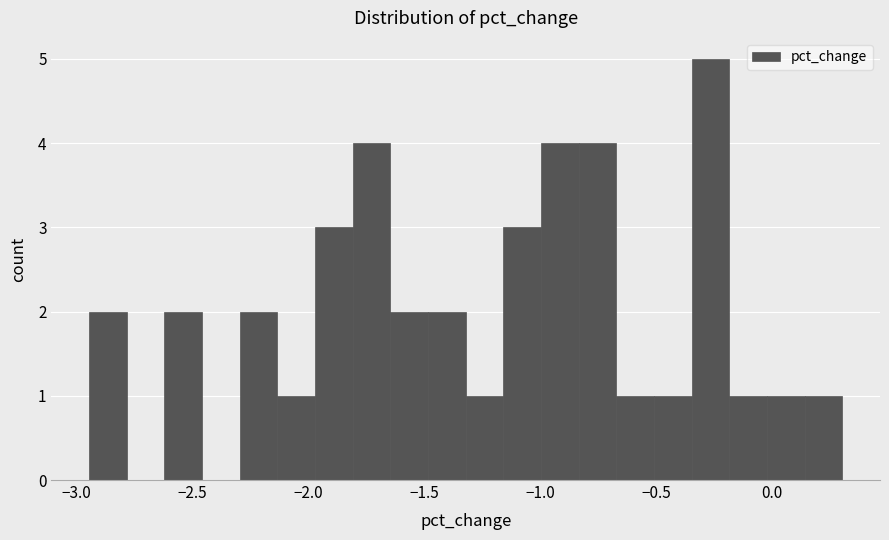

Read against the x-axis, roughly where is the centre of the tallest bar?

-0.25